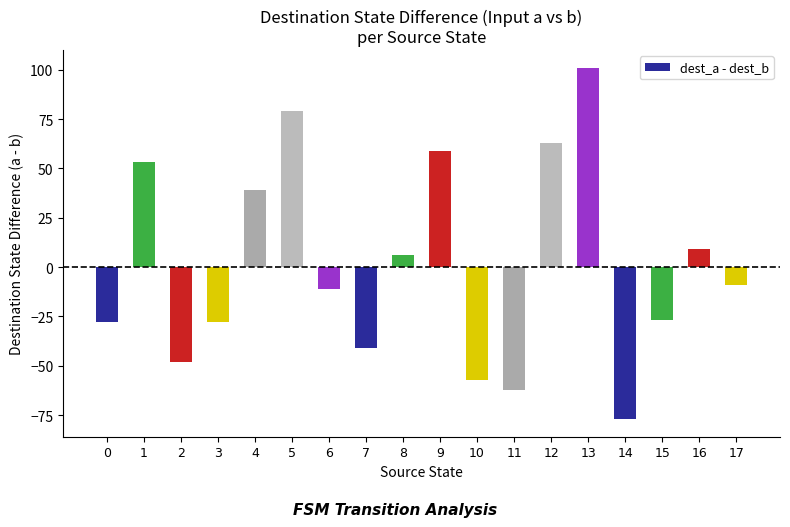

What is the sum of all values?

21